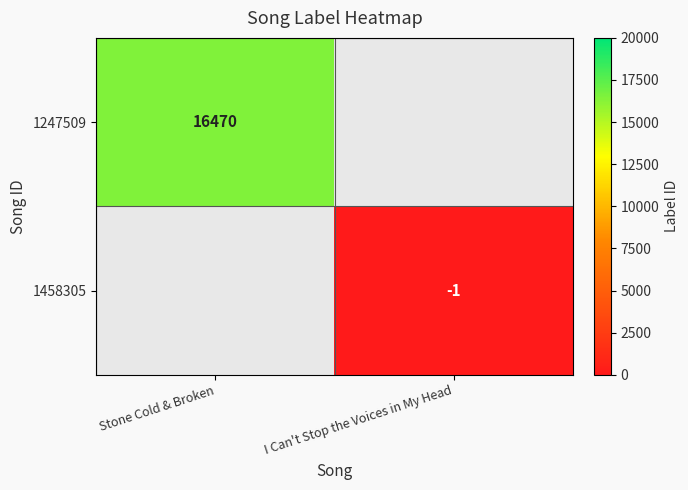

Is it true that 1247509 equals 9116 at Stone Cold & Broken?

False